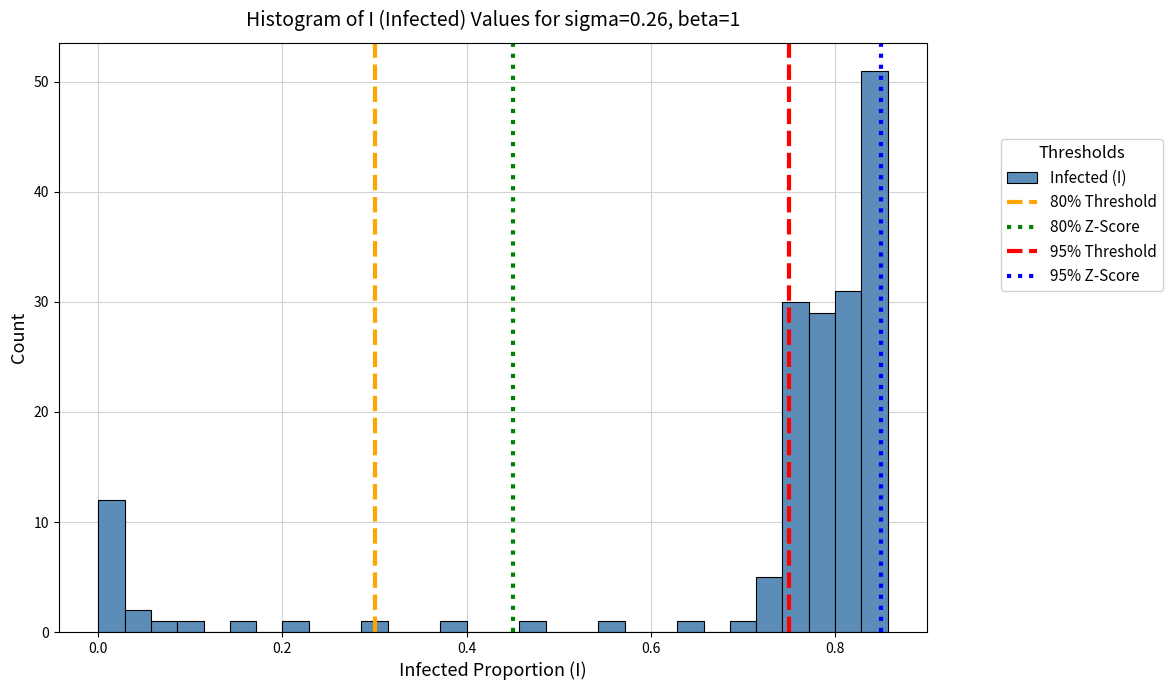

Around what value on the x-axis is the tallest bar? Give the approximate position of its centre, as read against the axis.

0.84